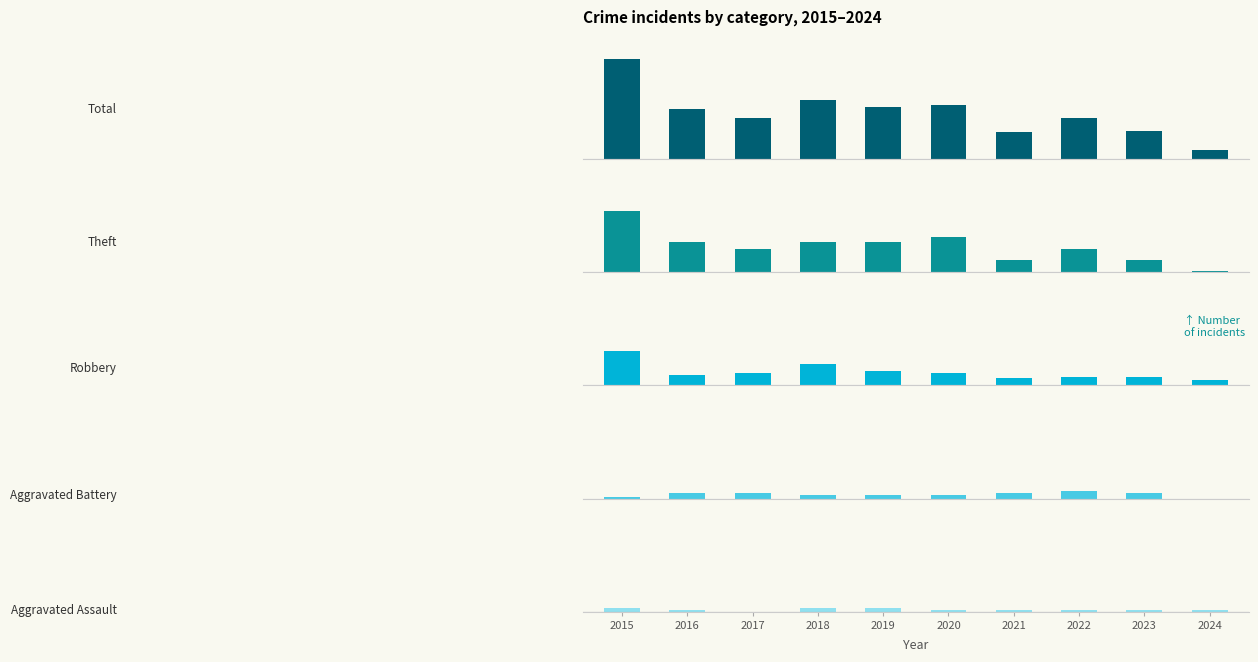

Where does the Theft series first go above 17?

2015